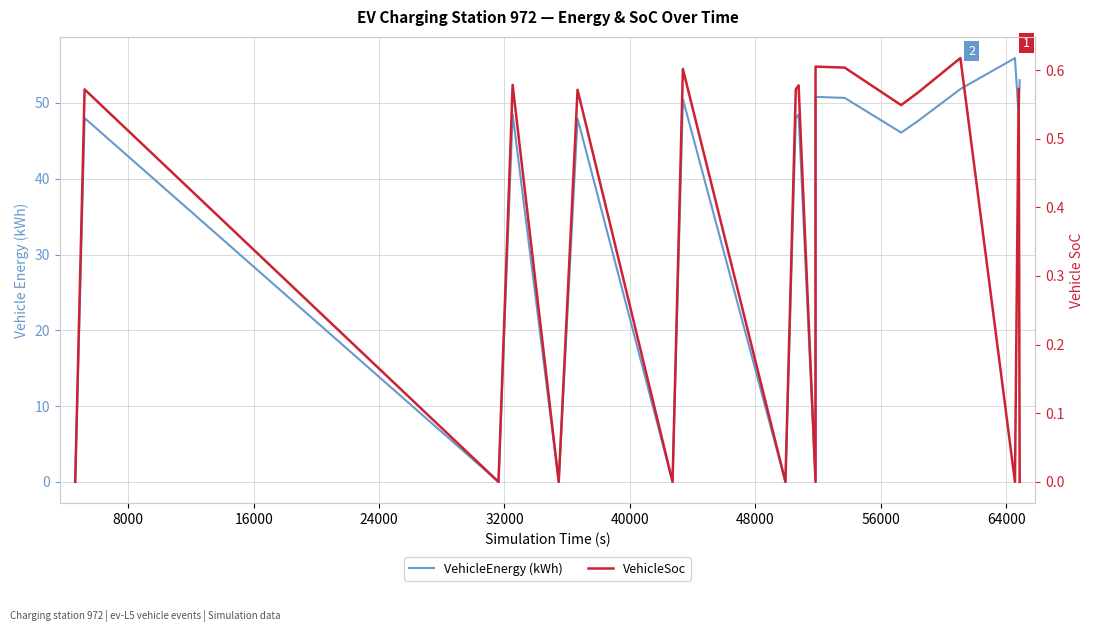

What is the average value of the VehicleSoc series?

0.3